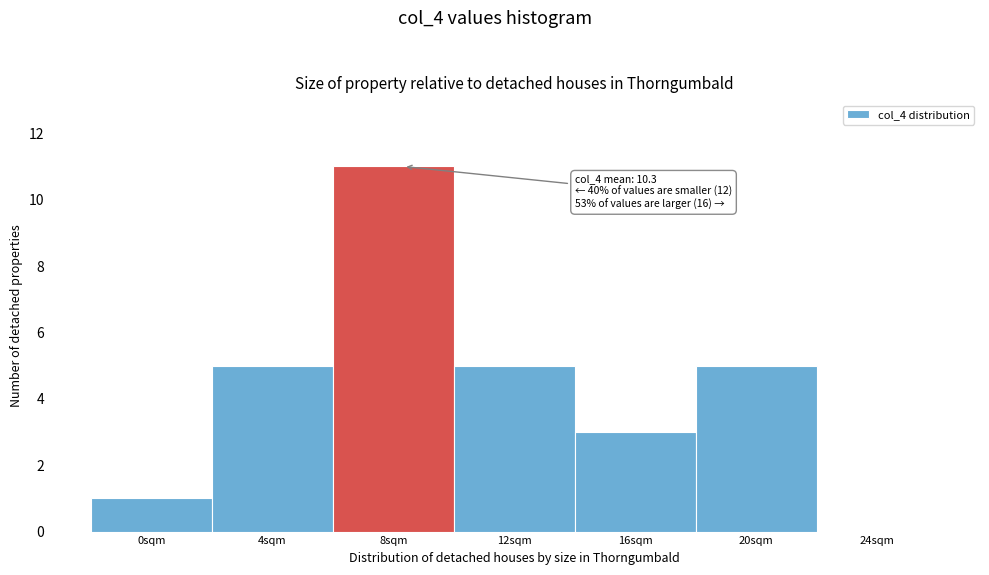

Reading left to right, list all the values displayed in this chart.

0sqm=1	4sqm=5	8sqm=11	12sqm=5	16sqm=3	20sqm=5	24sqm=0